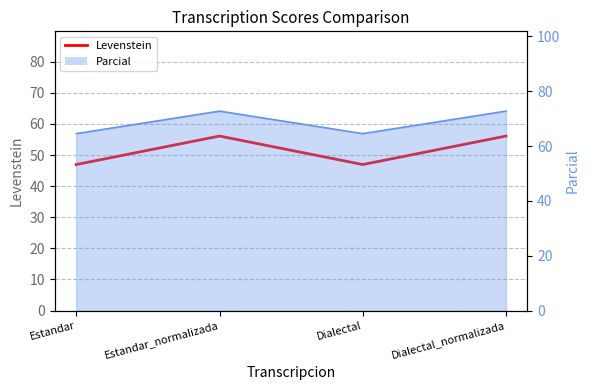

True or false: the data shows 56.1 at Estandar_normalizada.

True